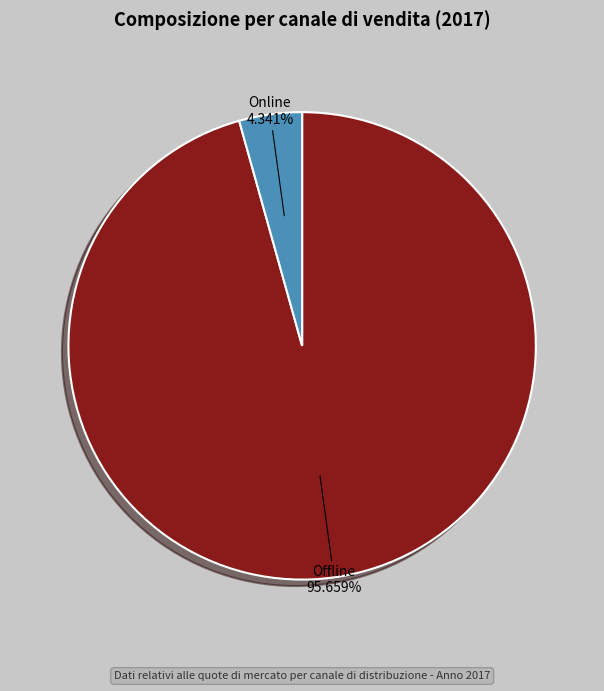

Which has a higher value, Offline or Online?

Offline